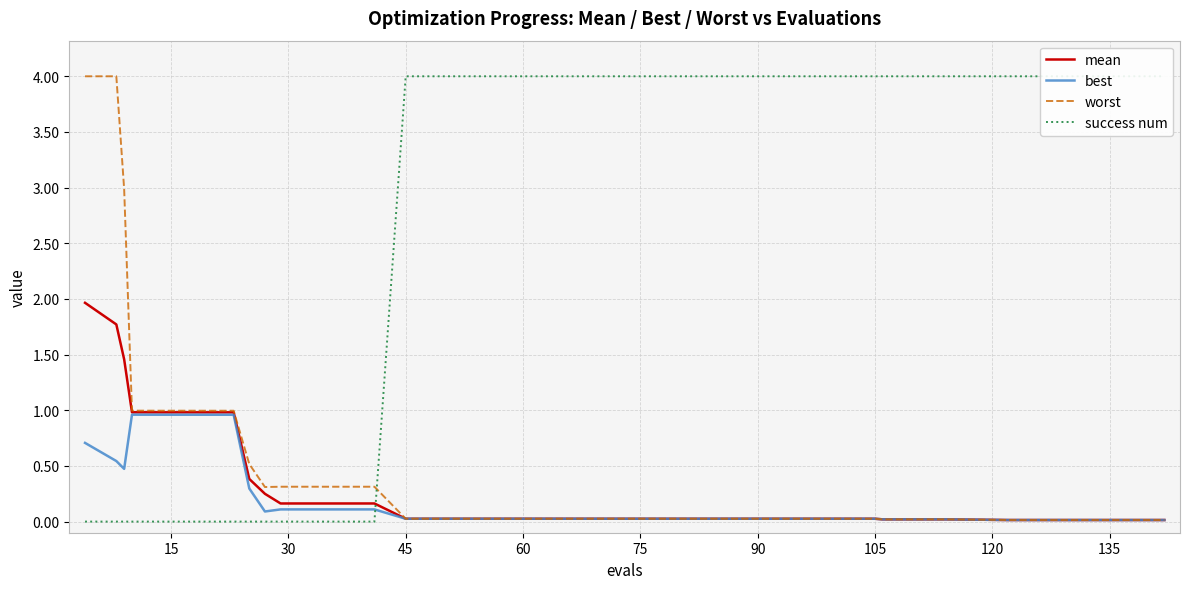

What is the average value of the best series?

0.2